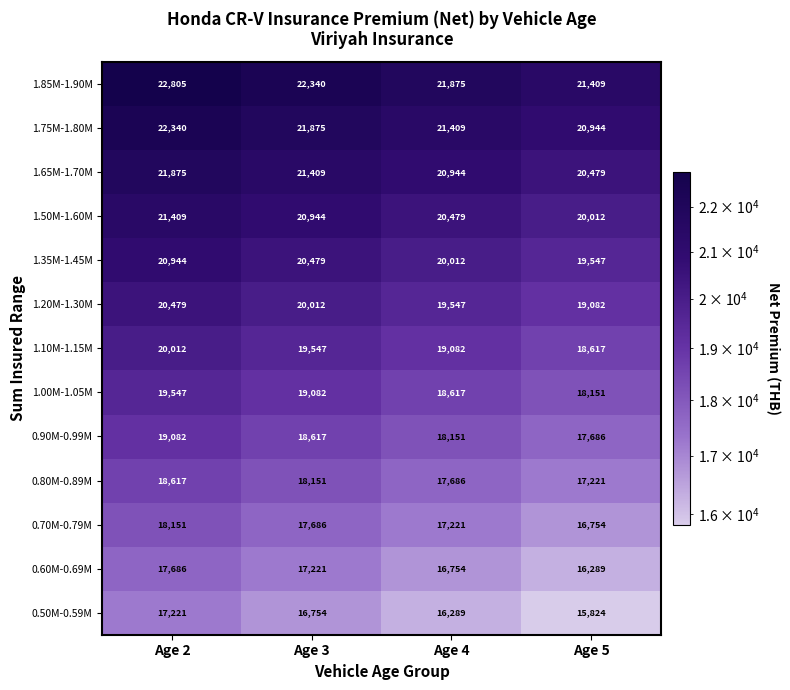

What is the approximate value of 1.35M-1.45M at Age 5?

19547